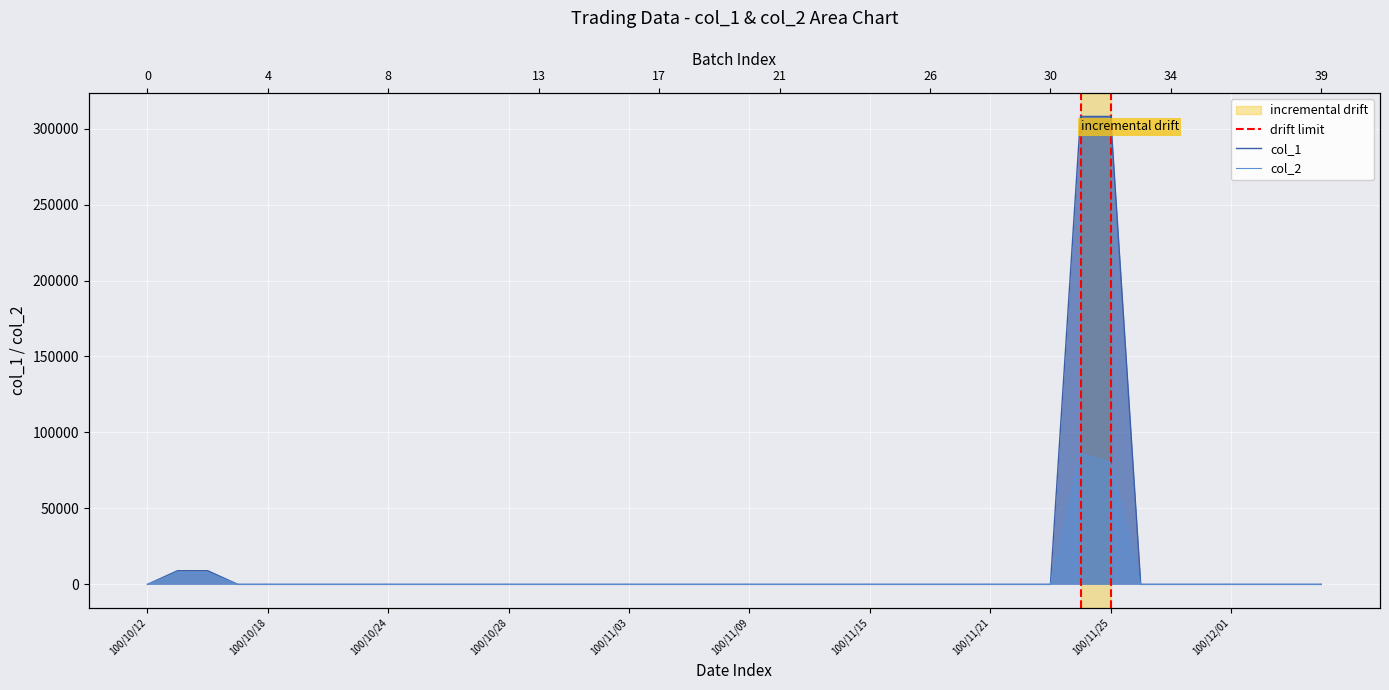

The value of col_1 at 100/10/18 is 0. True or false?

True